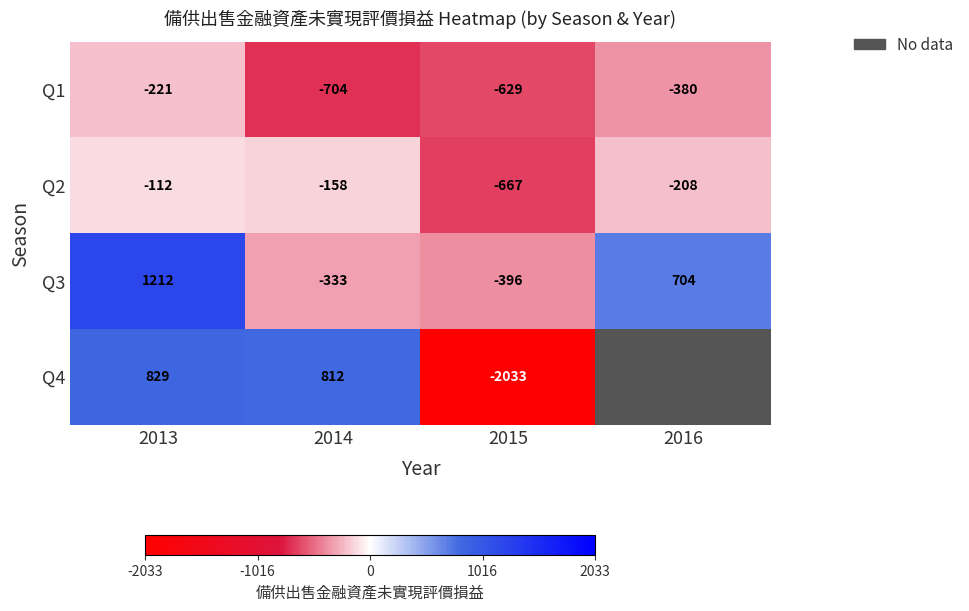

What is the sum of all Q3 values?

1187